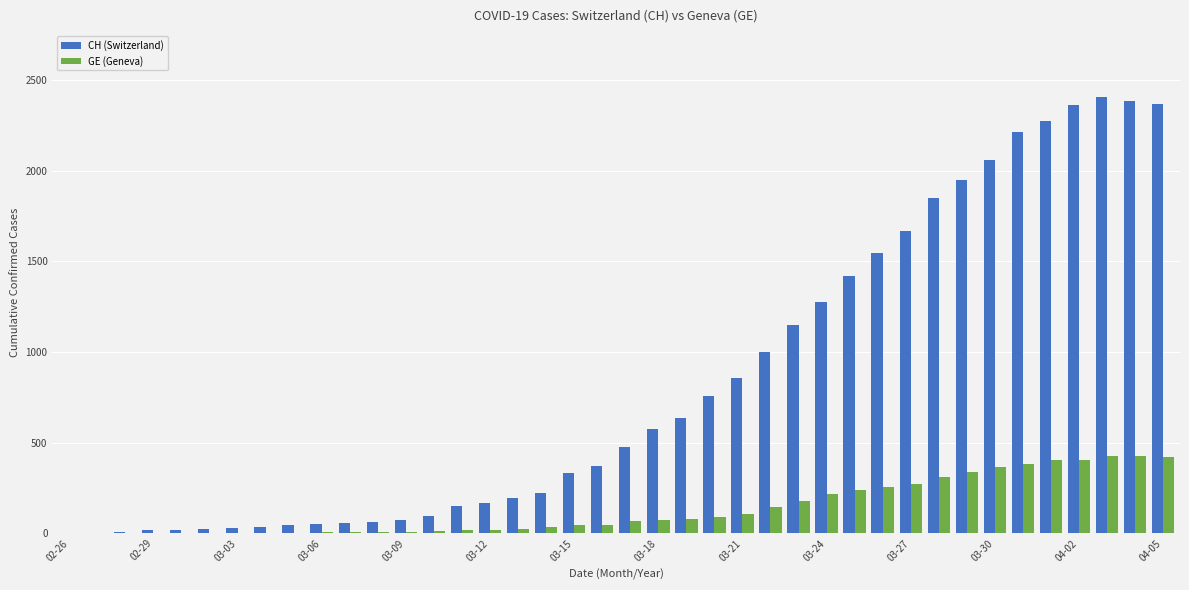

What is the sum of all CH (Switzerland) values?

33207